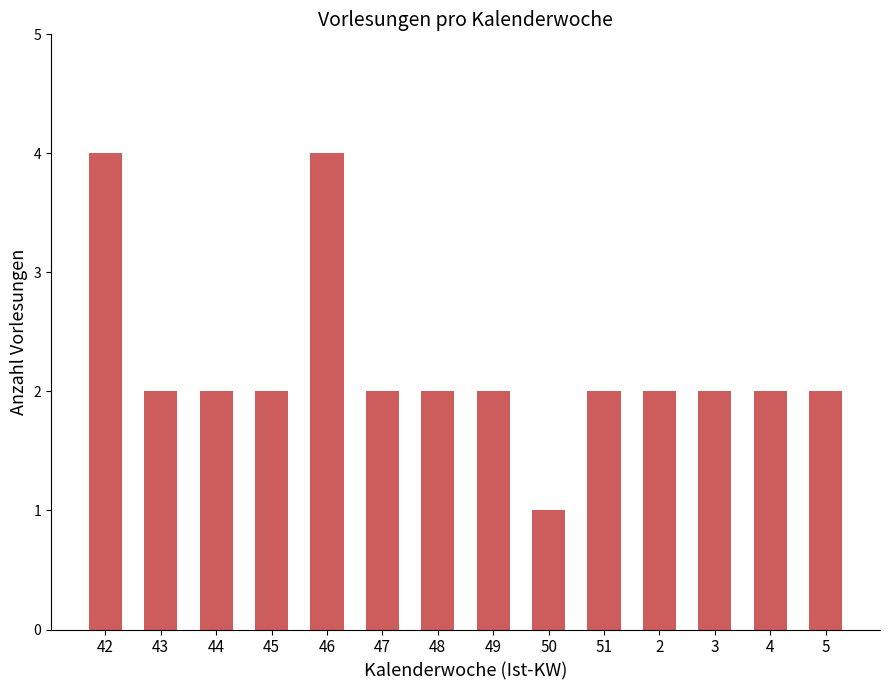

Approximately how many times larger is the value at 43 compared to 47?

1.0